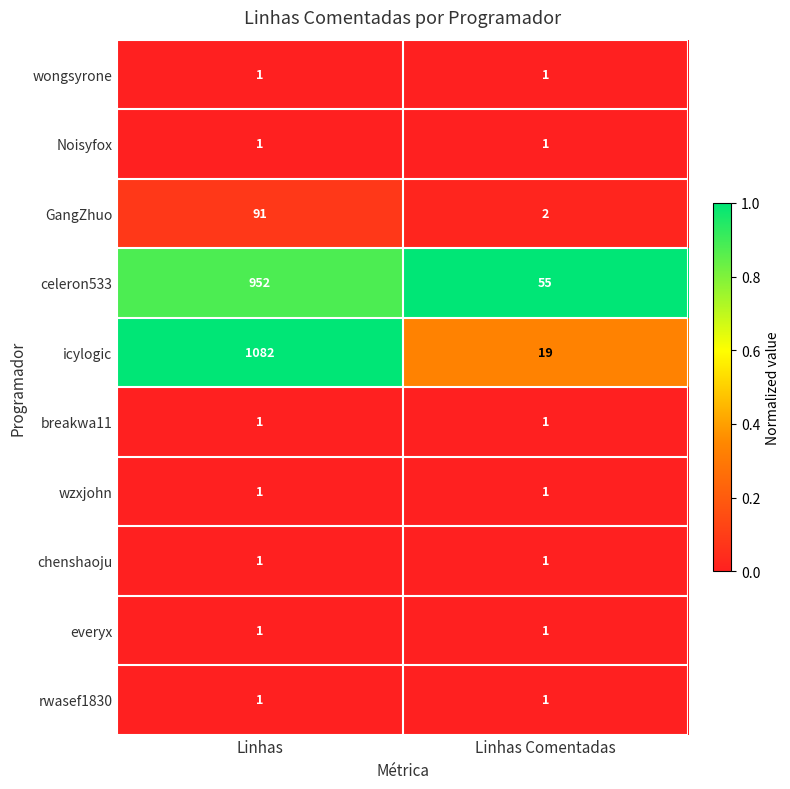

Reading left to right, transcribe all the data shown in this chart.

wongsyrone: Linhas=1	Linhas Comentadas=1
Noisyfox: Linhas=1	Linhas Comentadas=1
GangZhuo: Linhas=91	Linhas Comentadas=2
celeron533: Linhas=952	Linhas Comentadas=55
icylogic: Linhas=1082	Linhas Comentadas=19
breakwa11: Linhas=1	Linhas Comentadas=1
wzxjohn: Linhas=1	Linhas Comentadas=1
chenshaoju: Linhas=1	Linhas Comentadas=1
everyx: Linhas=1	Linhas Comentadas=1
rwasef1830: Linhas=1	Linhas Comentadas=1